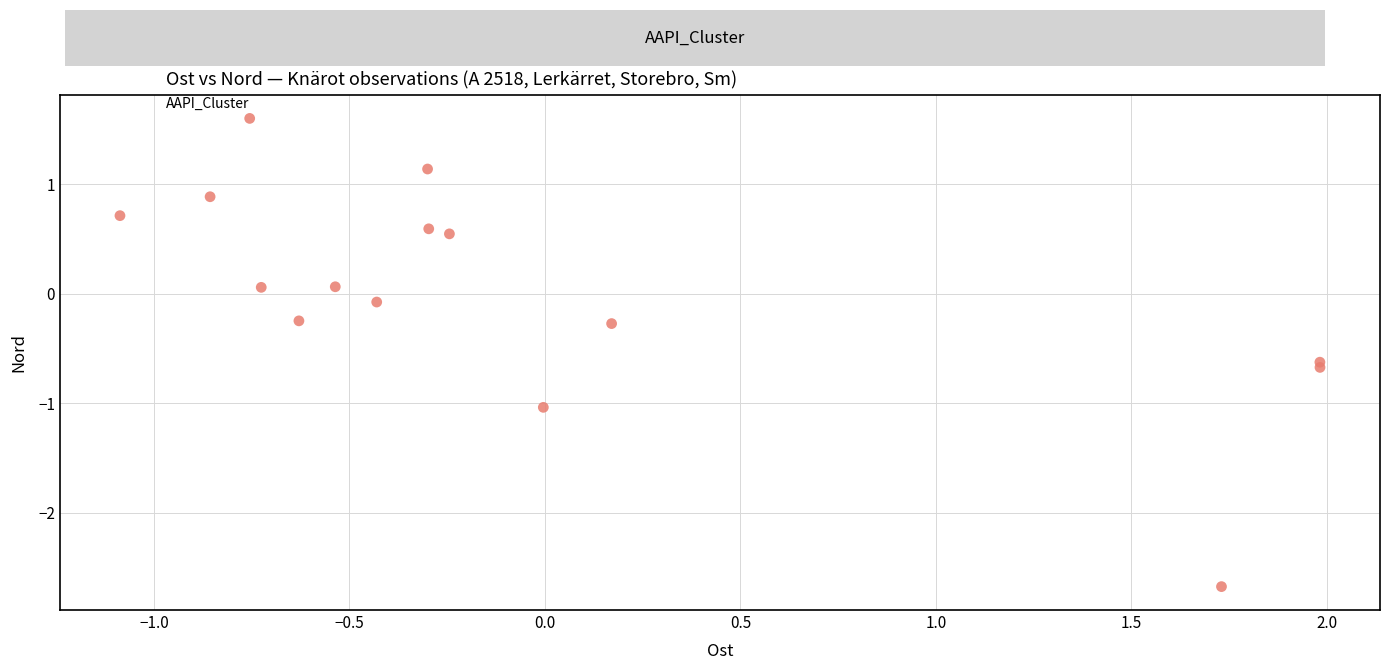

What is the range of X values (max minus min)?

3.1